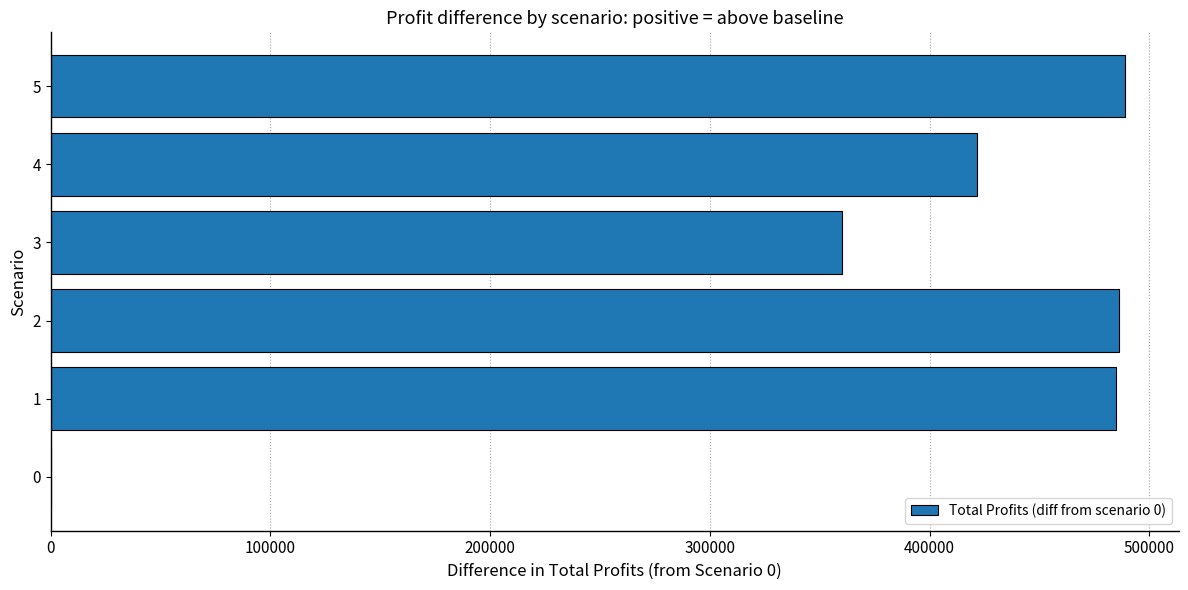

Is it true that the value at 5 is 812179.5?

False